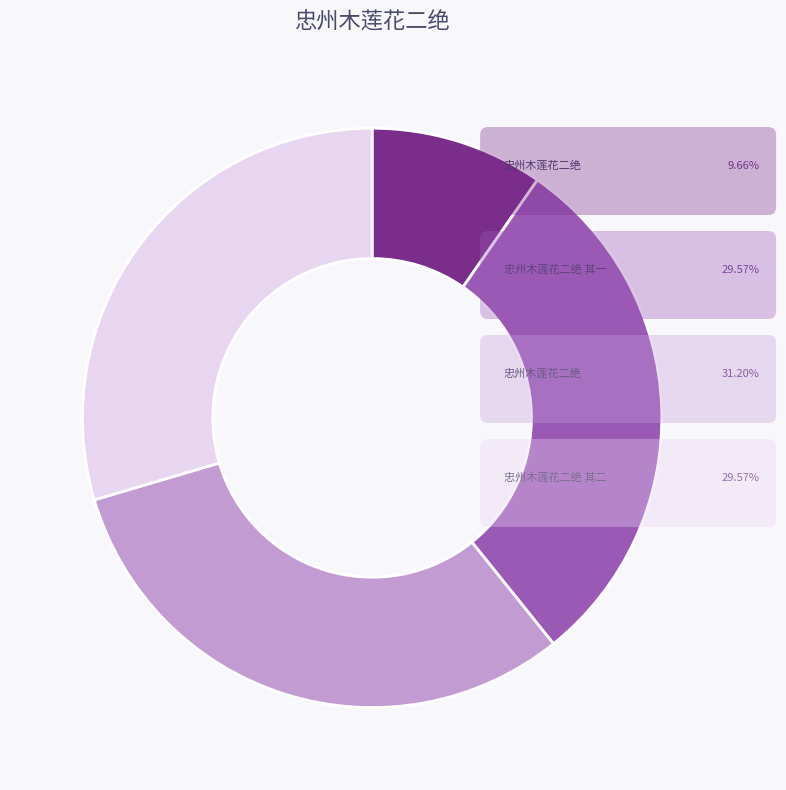

Is there any slice that represents more than half of the pie?

No